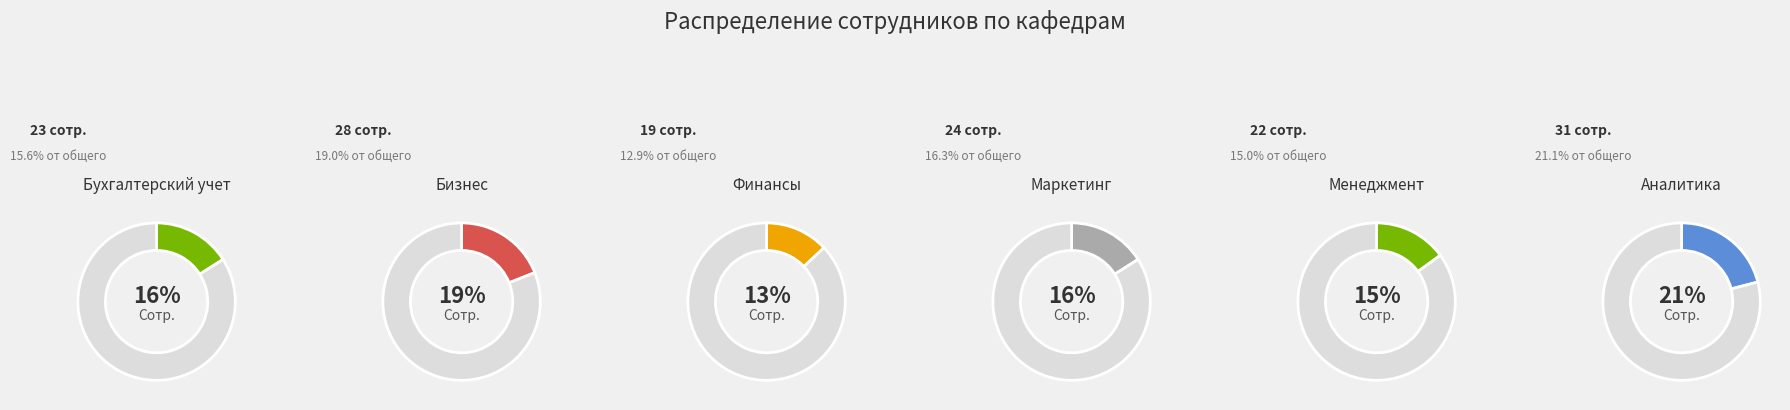

Which category has the biggest portion of the pie?

Аналитика